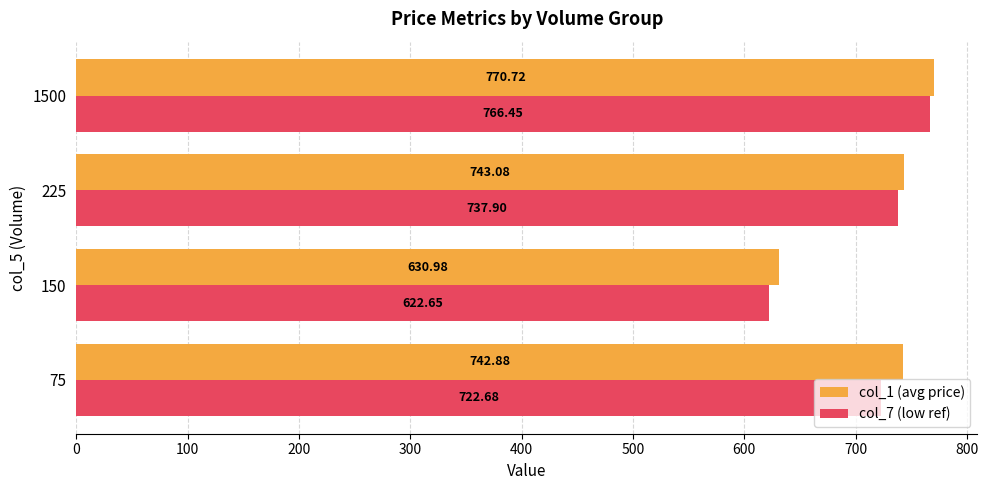

Count the number of data series in this chart.

2